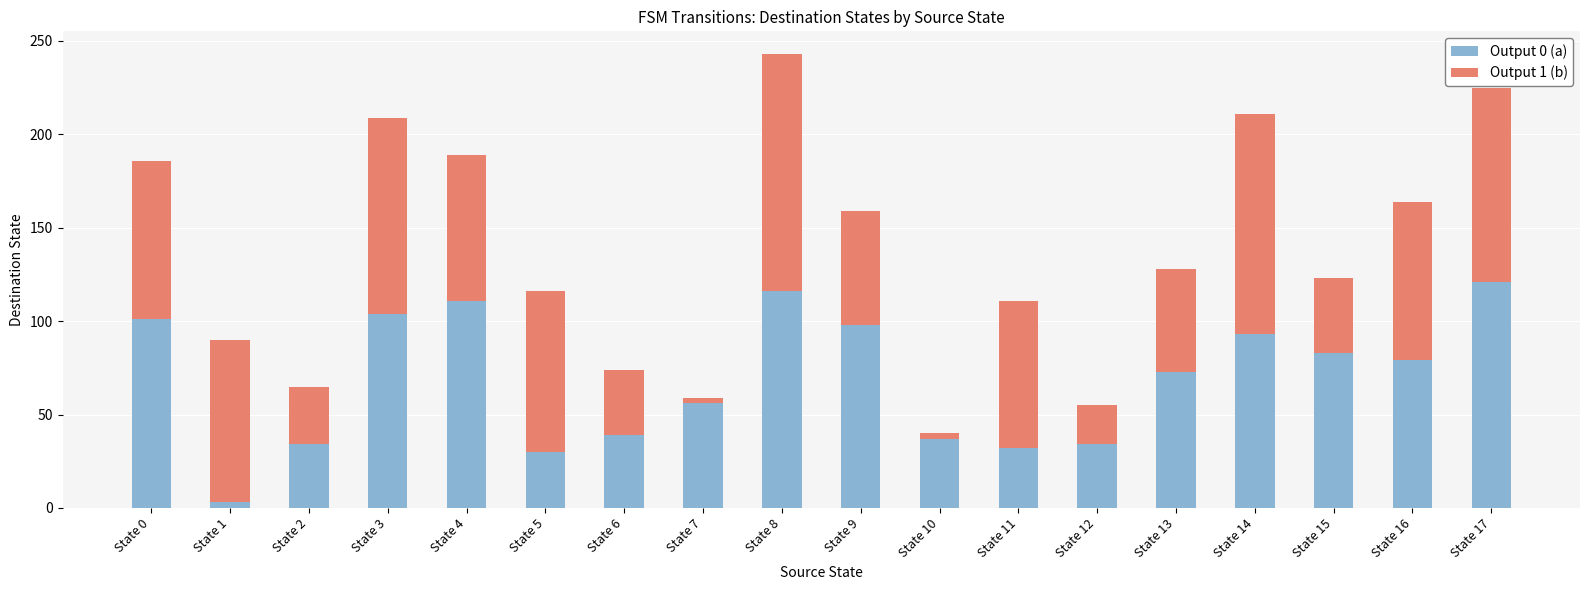

At which label does Output 0 (a) first exceed 79?

State 0